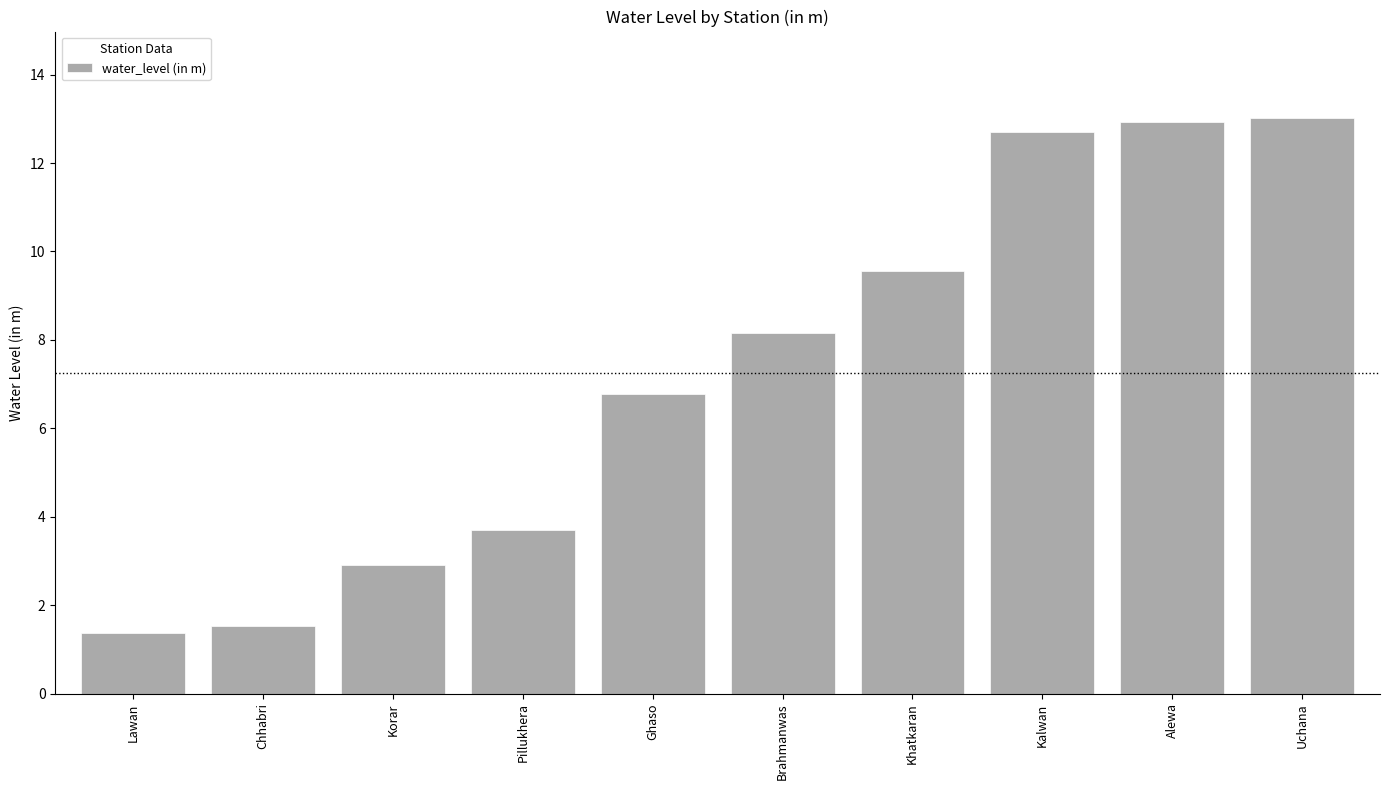

Read the value at Brahmanwas.

8.2